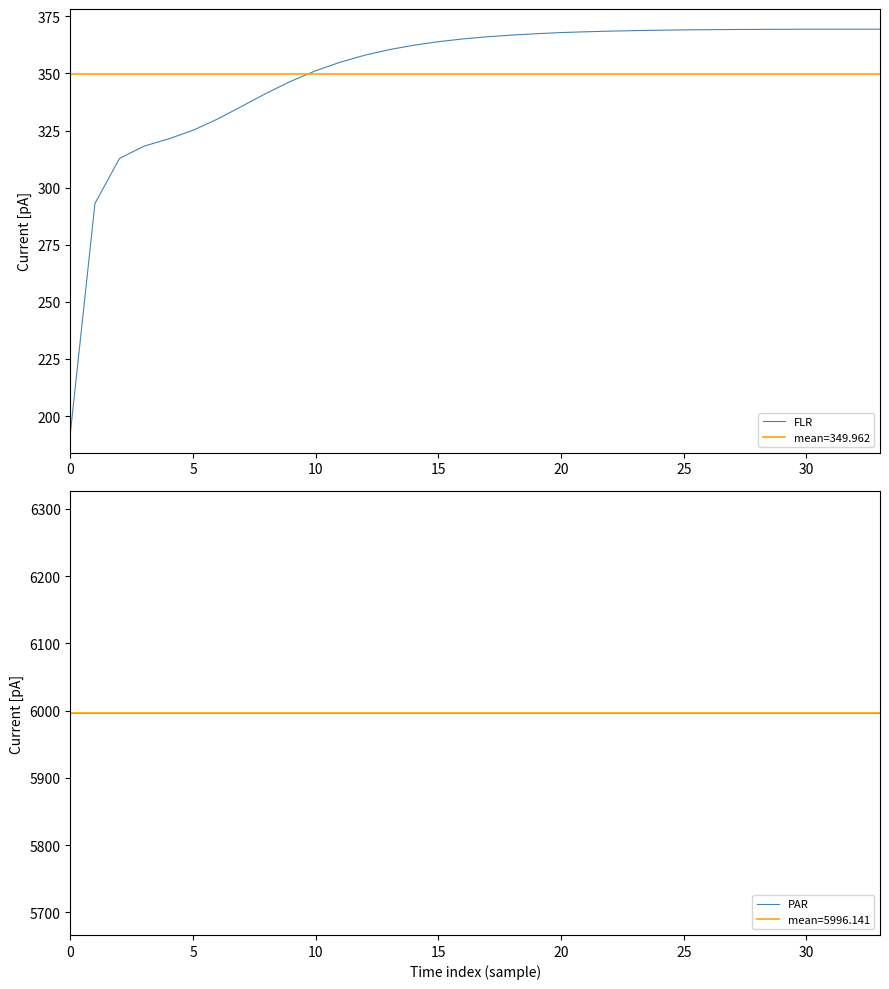

Does the chart display data point markers on the line(s)?

No